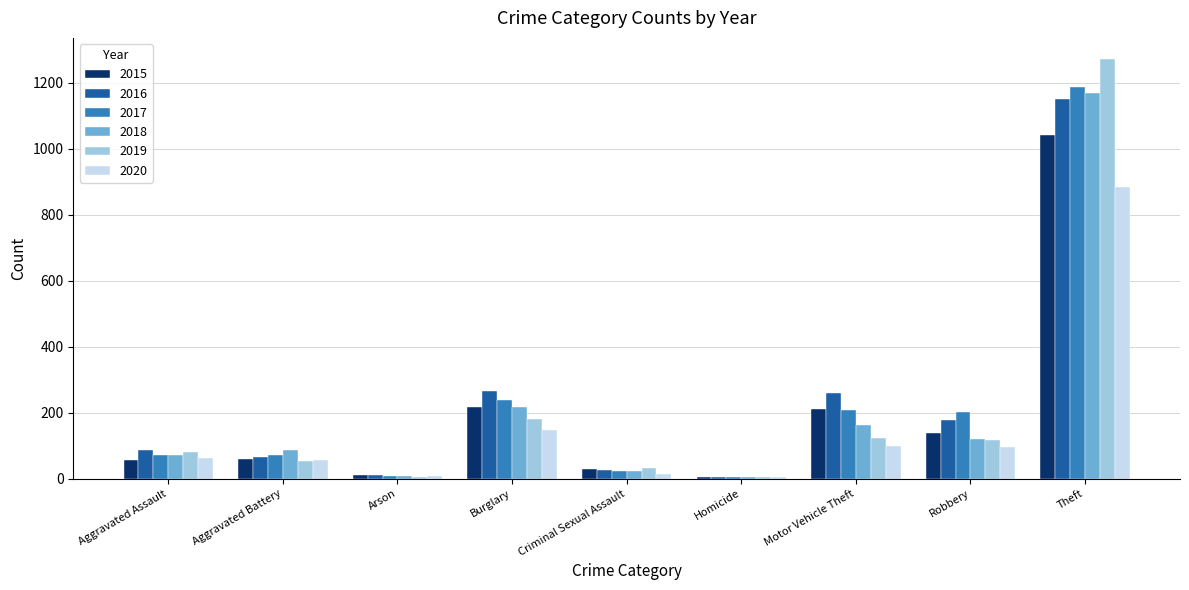

What is the total value across all series at Aggravated Assault?

430